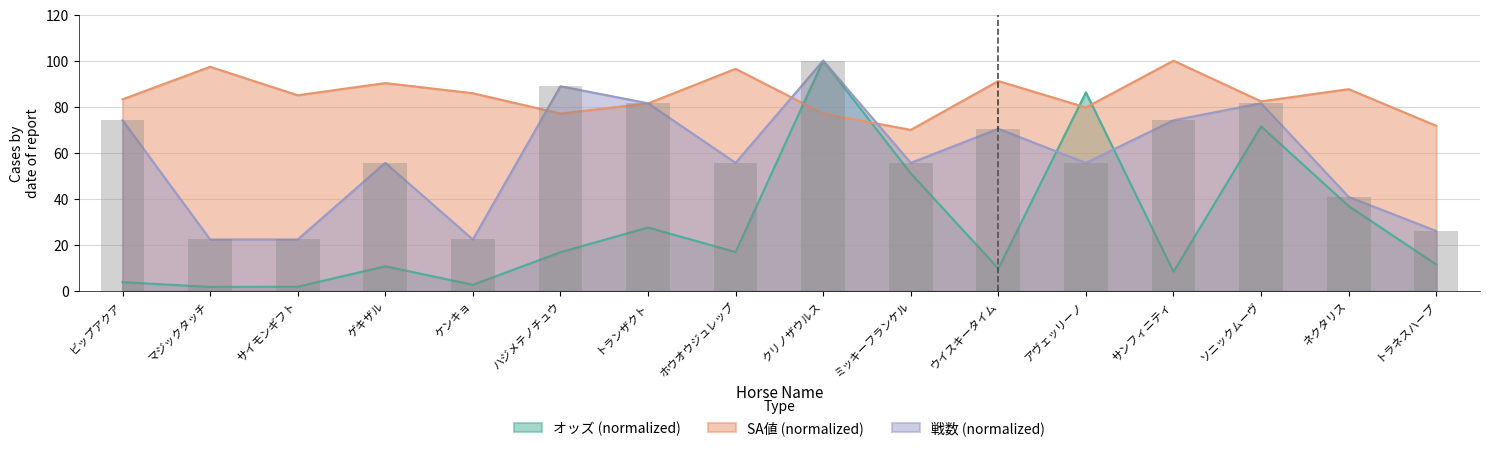

True or false: 戦数 has a value of 13.3 at ケンキョ.

False